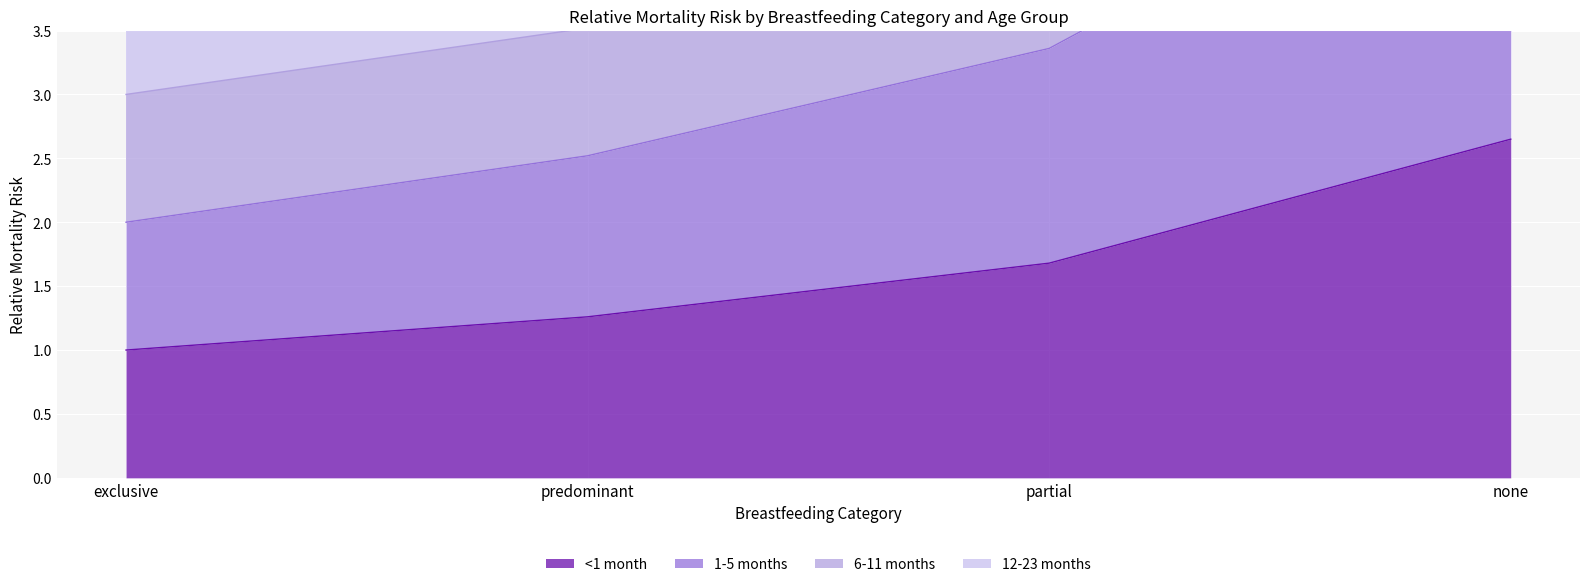

True or false: <1 month has more than 1 points higher than both neighbors.

False